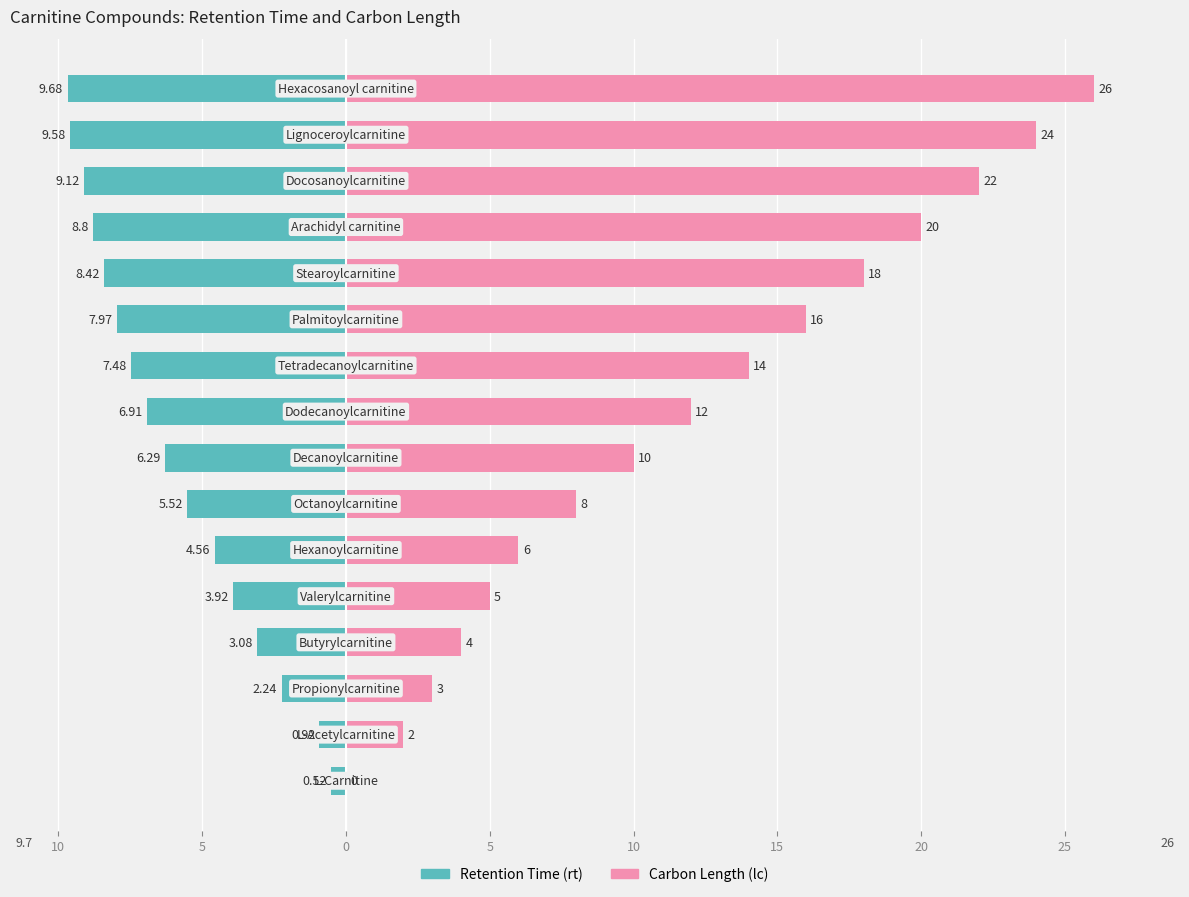

At how many categories does at least one series exceed 13?

7